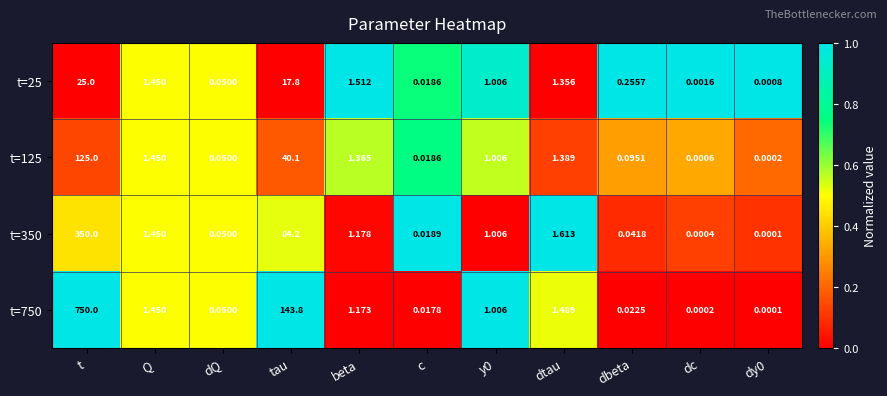

At which category is the sum across all series the highest?

t